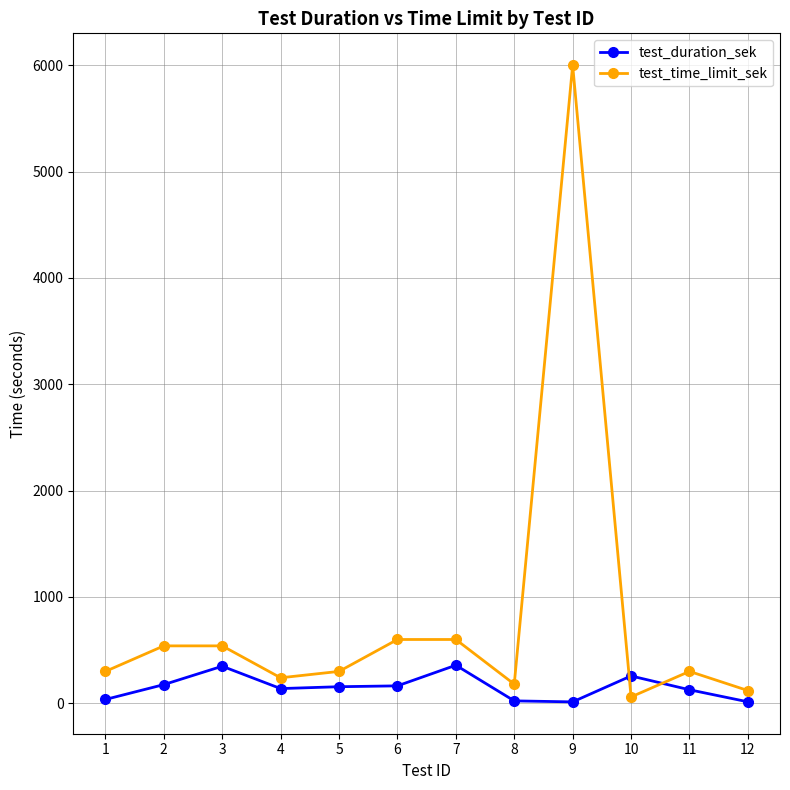

Which series has the largest range (max minus min)?

test_time_limit_sek